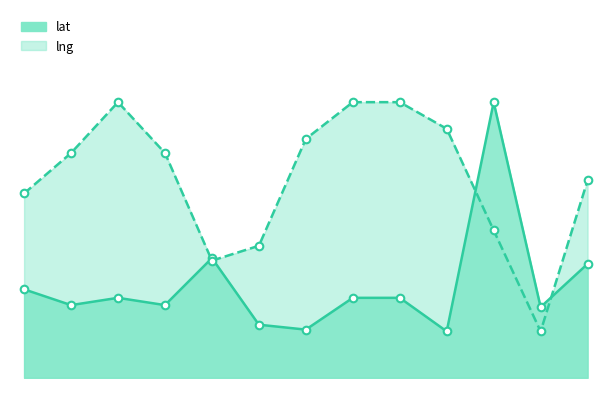

At how many categories does at least one series exceed 28?

13